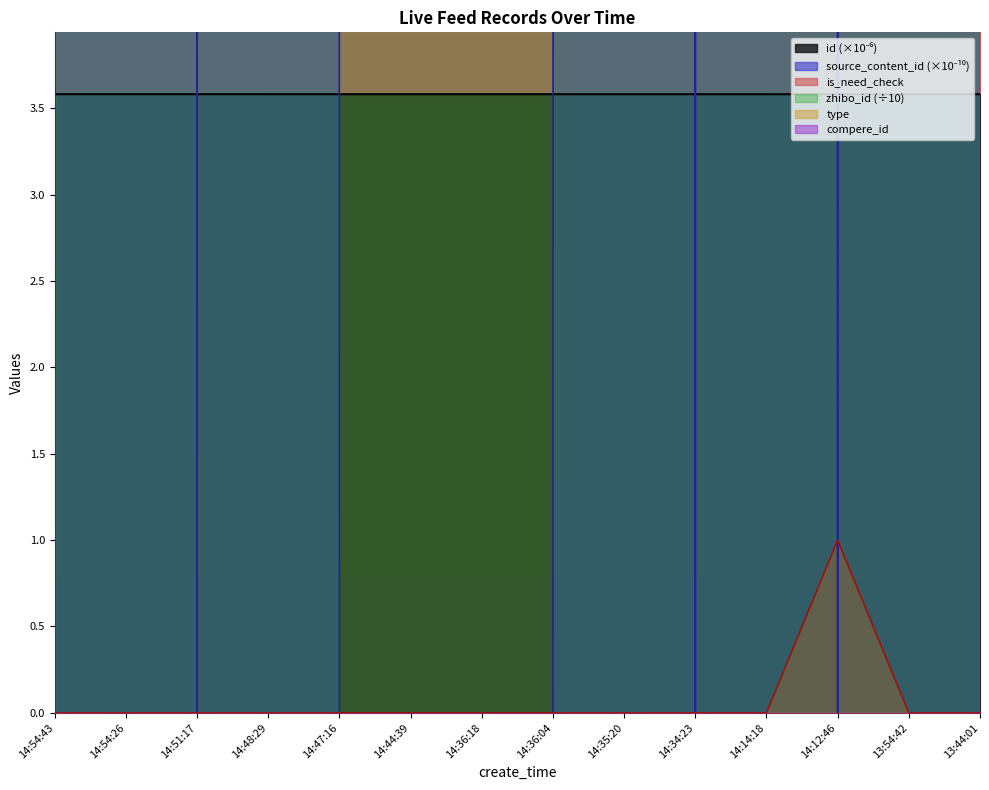

True or false: is_need_check has a value of -0.4 at 13:44:01.

False